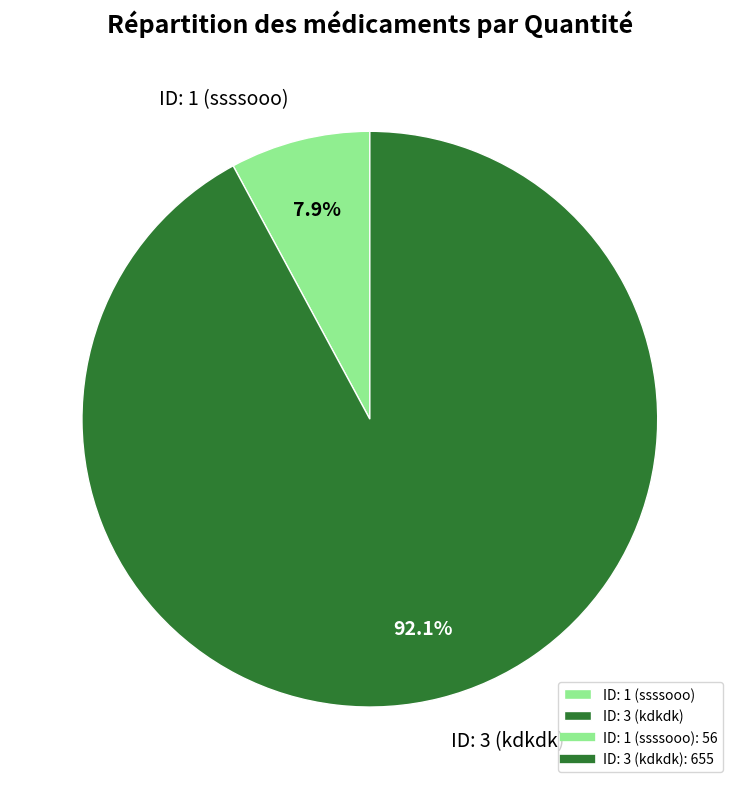

Does ID: 3 (kdkdk) represent more than half of the total?

Yes